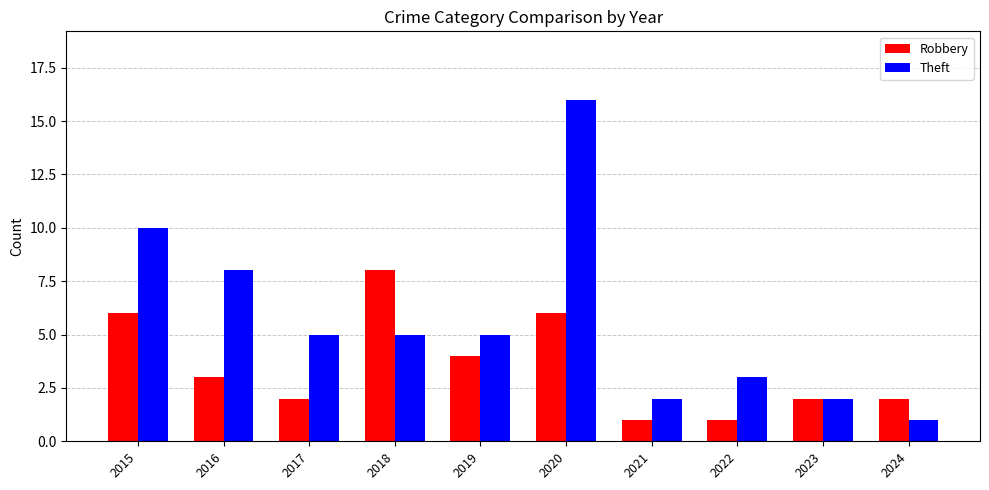

Which category has the highest value in the Robbery series?

2018